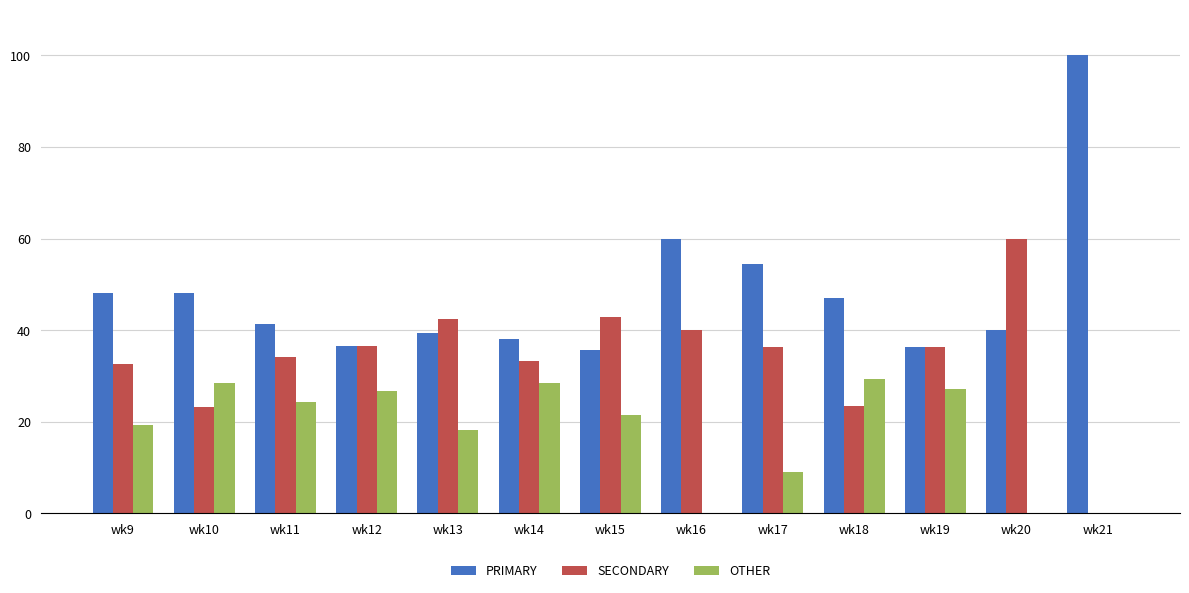

Which series has the largest range (max minus min)?

PRIMARY